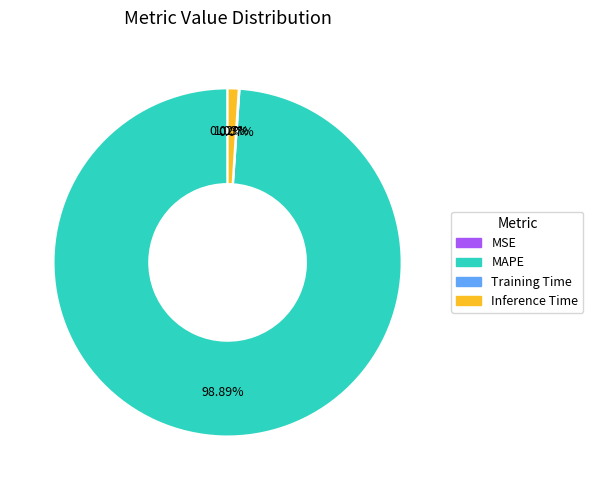

Between MAPE and Inference Time, which is larger?

MAPE